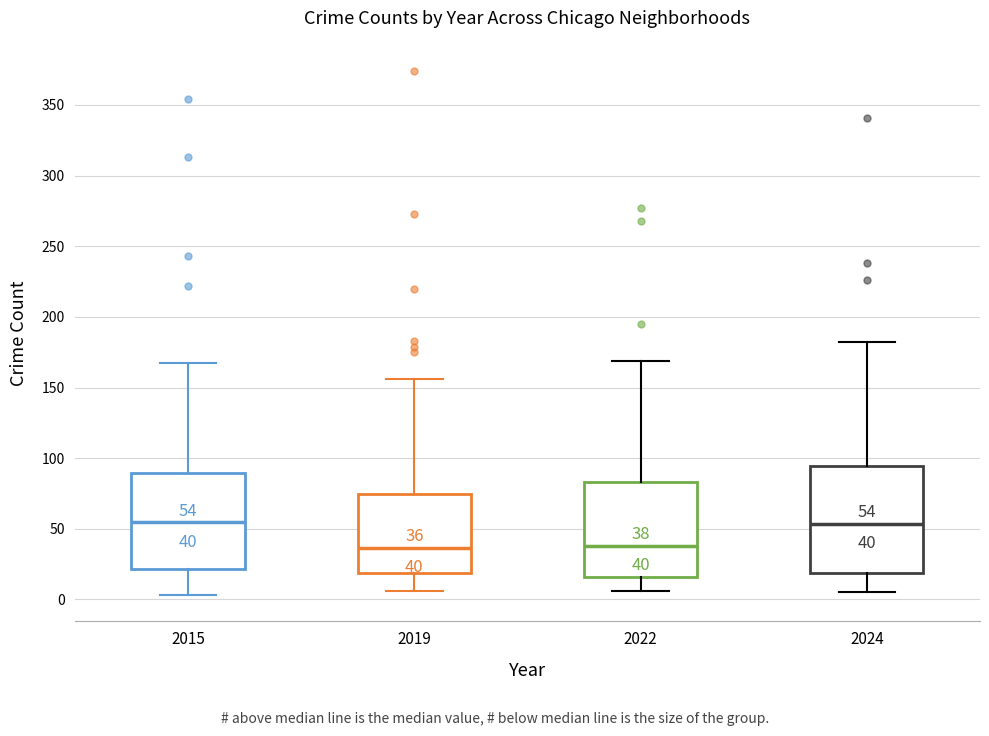

Which box is the tallest, from its lower edge to its upper edge?

2024